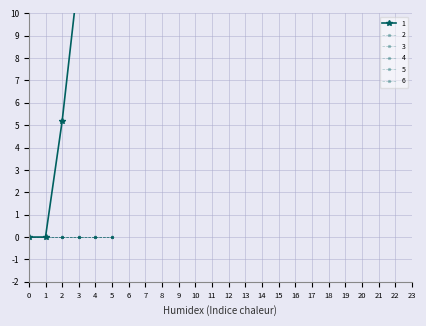

Which has a higher value, 2 or 5?

5